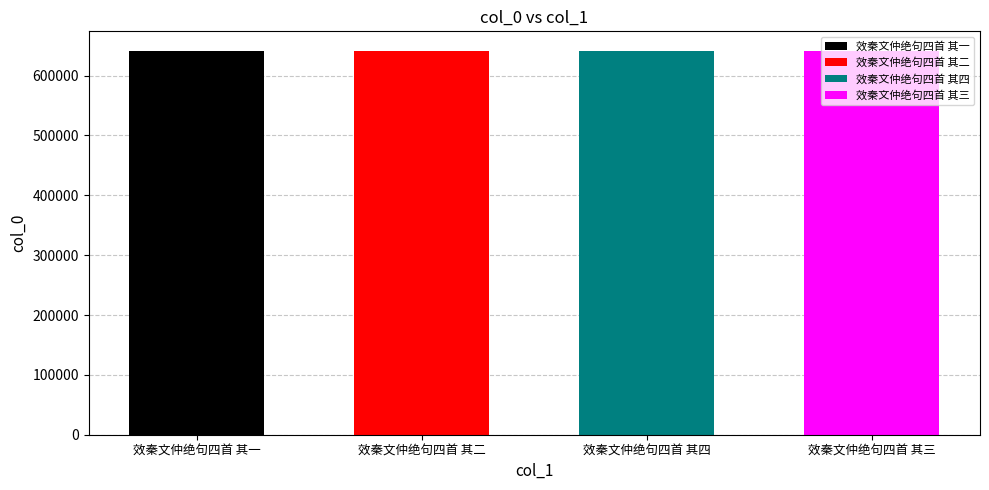

List the labels in order of value, largest first.

效秦文仲绝句四首 其四, 效秦文仲绝句四首 其三, 效秦文仲绝句四首 其二, 效秦文仲绝句四首 其一